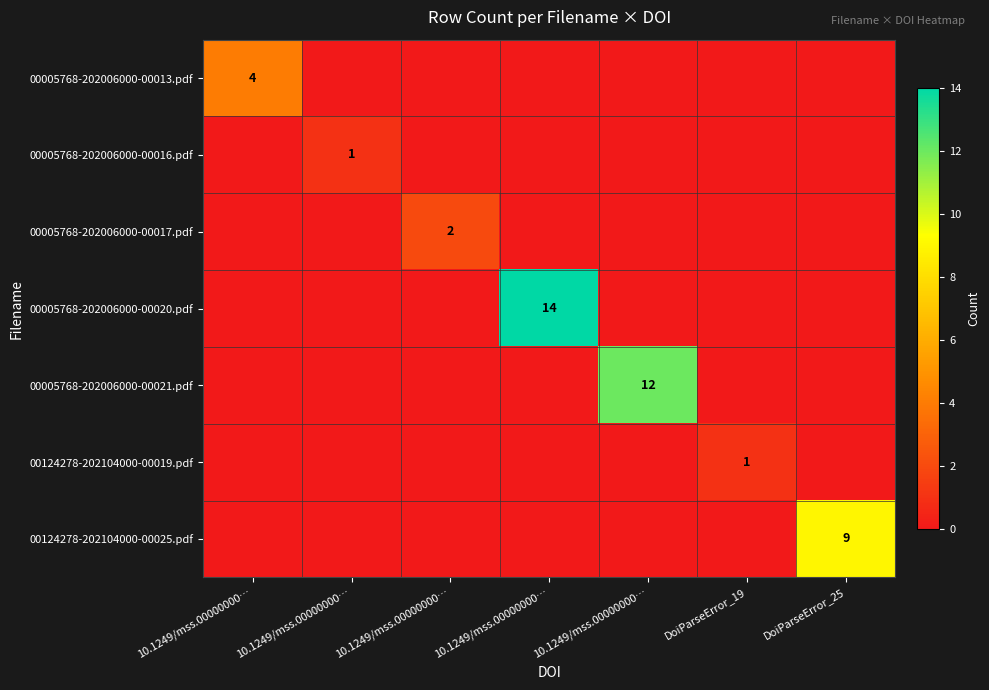

The 00124278-202104000-00025.pdf series shows 0 at 10.1249/mss.00000000…. True or false?

True